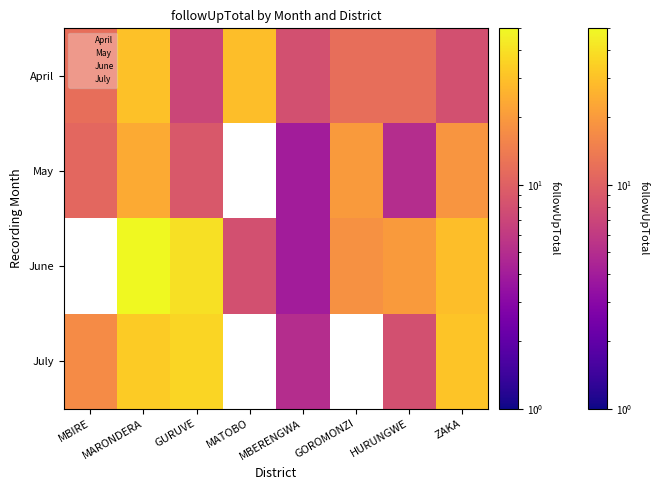

What is the difference between the maximum and minimum values in the April series?

23.0